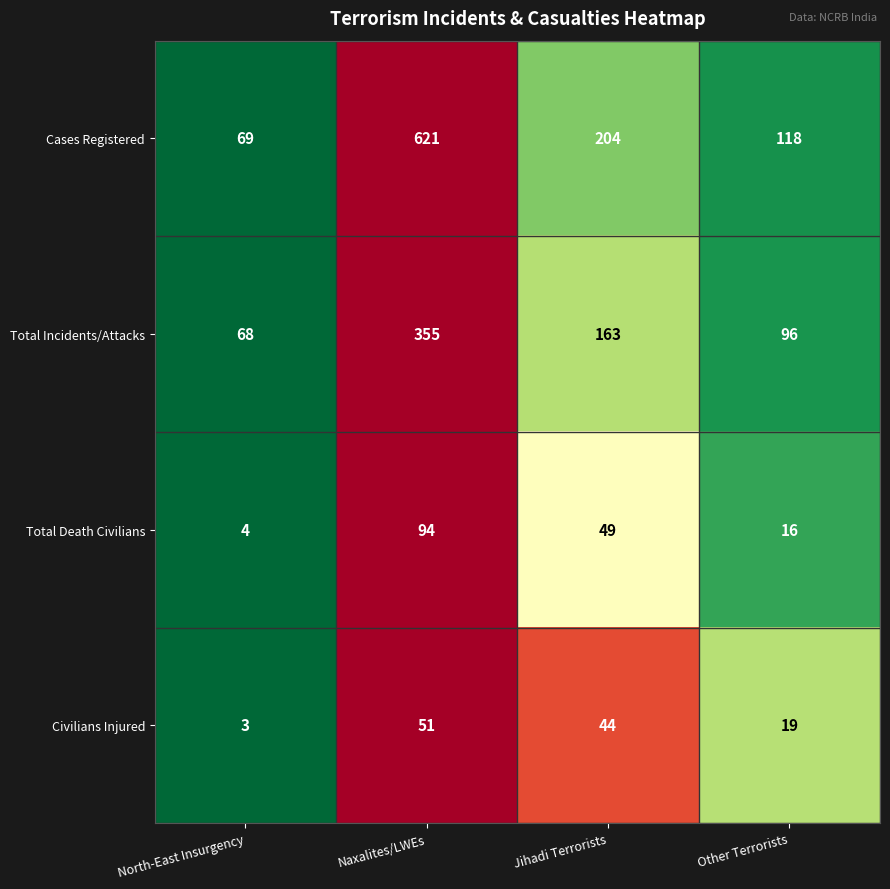

Which series changed the most between Jihadi Terrorists and Other Terrorists?

Cases Registered